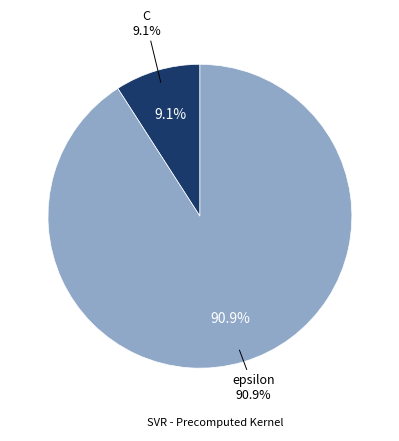

Rank the categories by value from highest to lowest.

epsilon, C